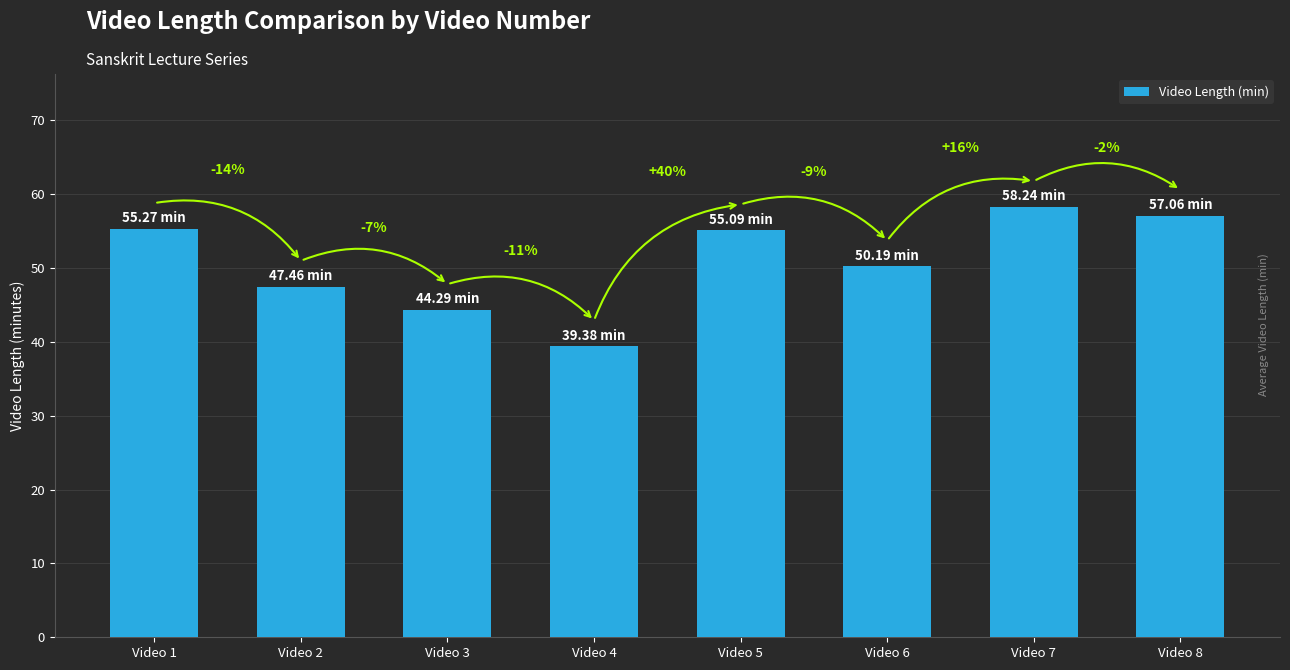

Where does the data first go above 55?

Video 1